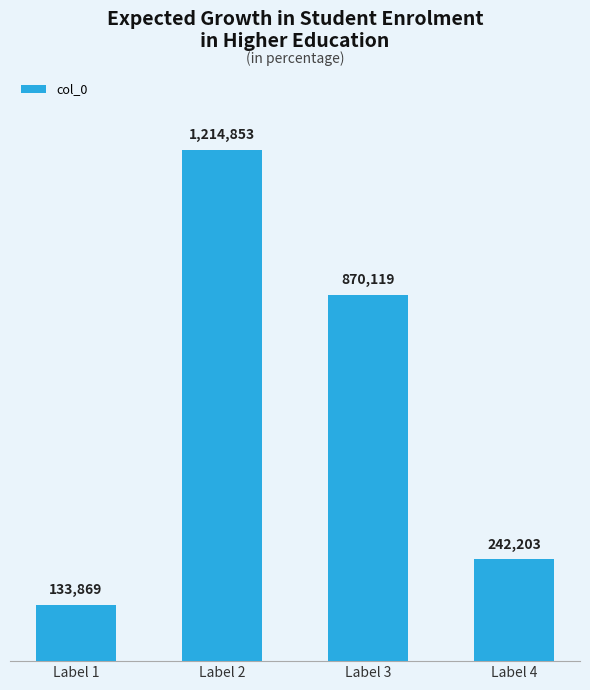

What is the average value?

615261